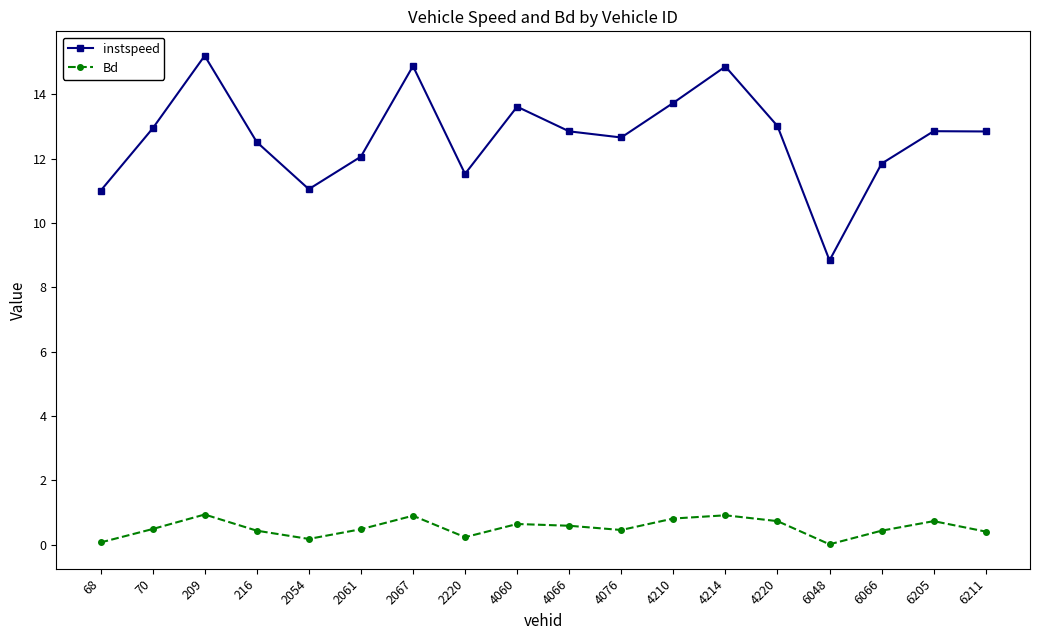

True or false: instspeed and Bd intersect in this chart.

False